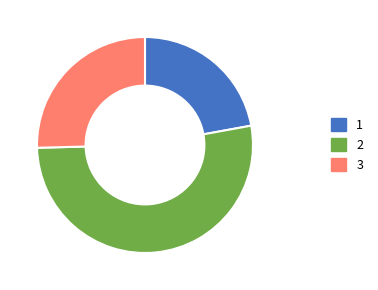

Is there any slice that represents more than half of the pie?

Yes